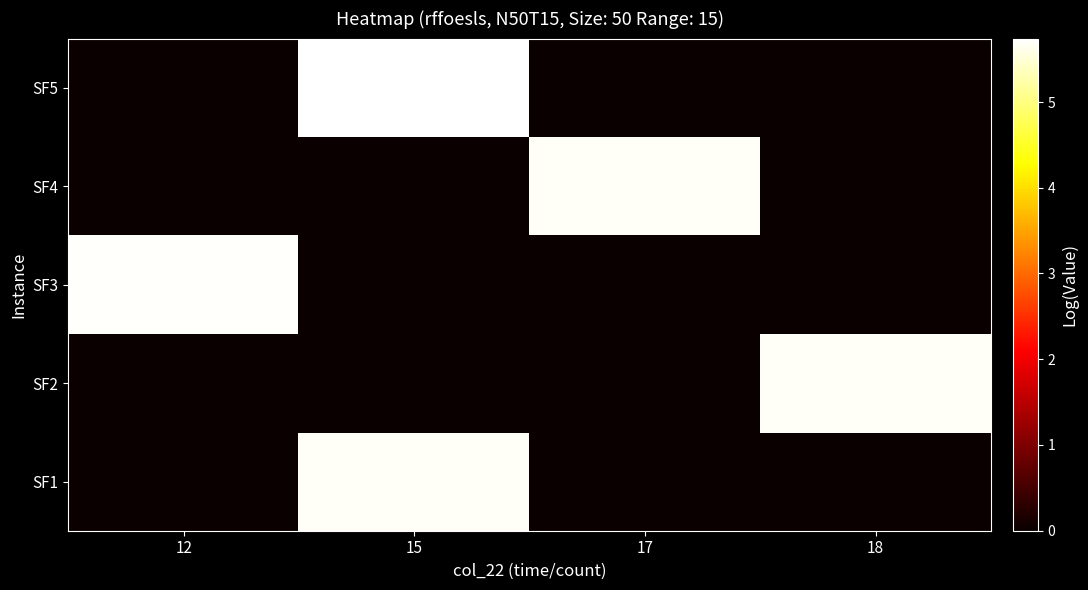

Reading left to right, what are all the values shown in this chart?

row_0: 12=0.0	15=5.7	17=0.0	18=0.0
row_1: 12=0.0	15=0.0	17=0.0	18=5.7
row_2: 12=5.7	15=0.0	17=0.0	18=0.0
row_3: 12=0.0	15=0.0	17=5.7	18=0.0
row_4: 12=0.0	15=5.7	17=0.0	18=0.0